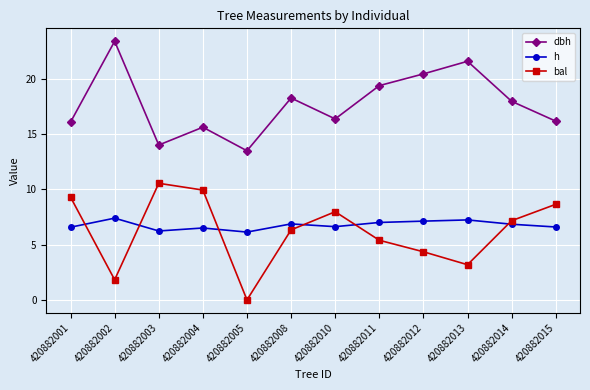

Is it true that dbh equals 10.5 at 420882010?

False